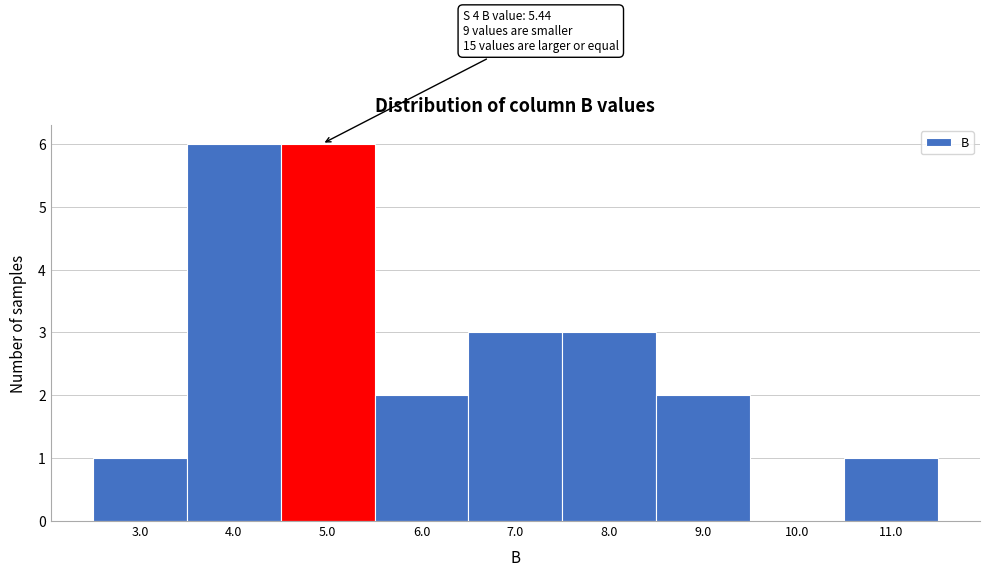

Reading left to right, list all the values displayed in this chart.

3.0=1	4.0=6	5.0=6	6.0=2	7.0=3	8.0=3	9.0=2	10.0=0	11.0=1